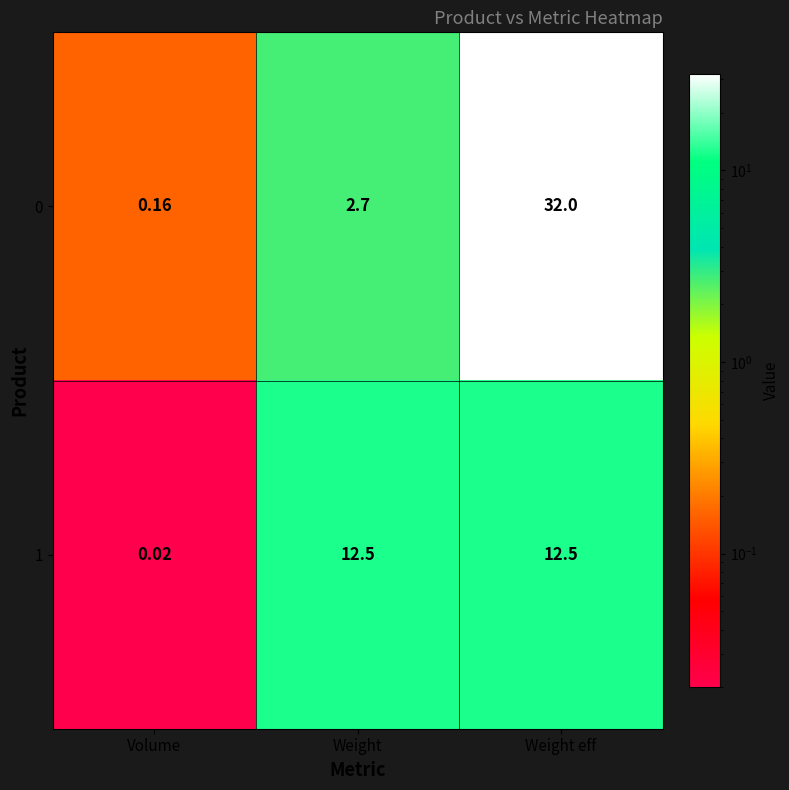

What is the difference between the highest and lowest values at Weight eff?

19.5